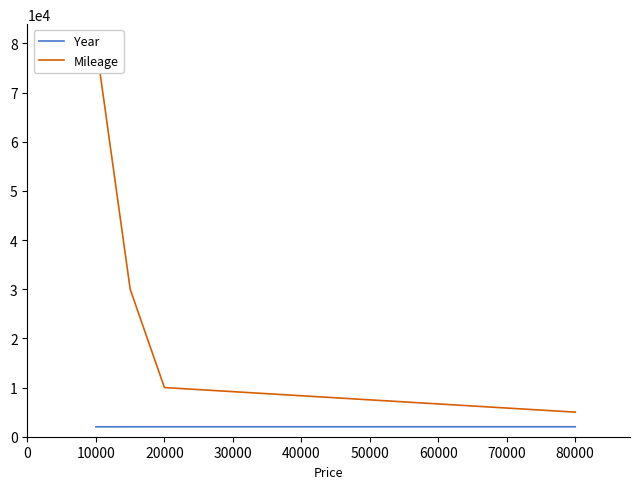

True or false: Year and Mileage cross at least once.

False